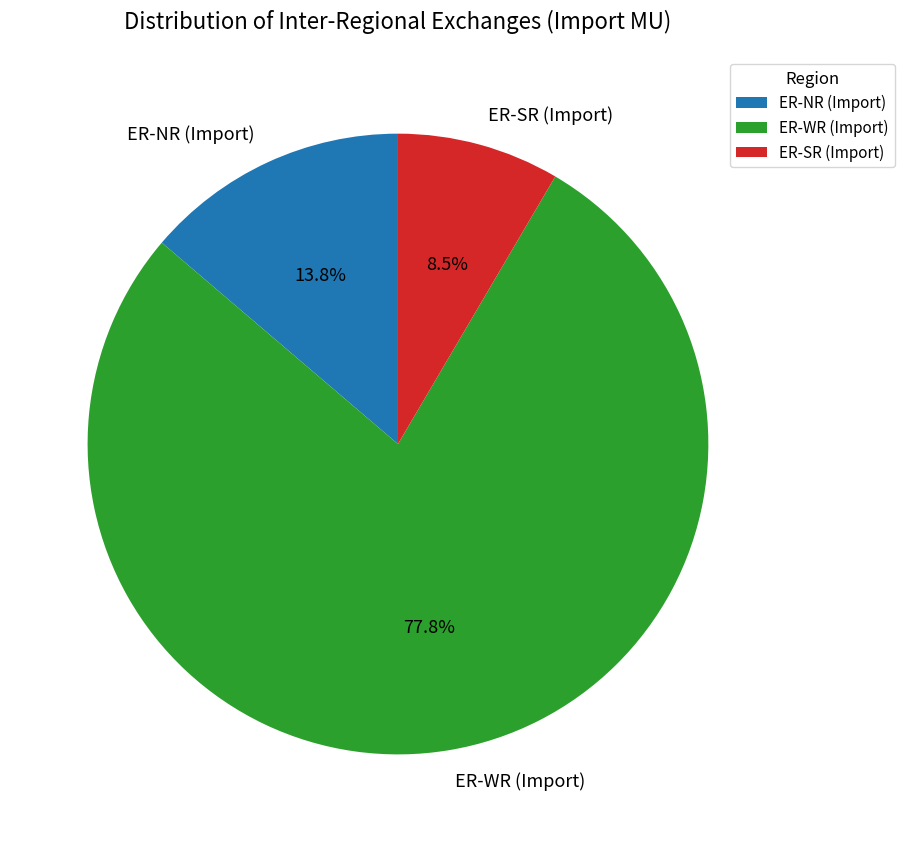

Combined, do ER-SR and ER-NR account for over 50%?

No